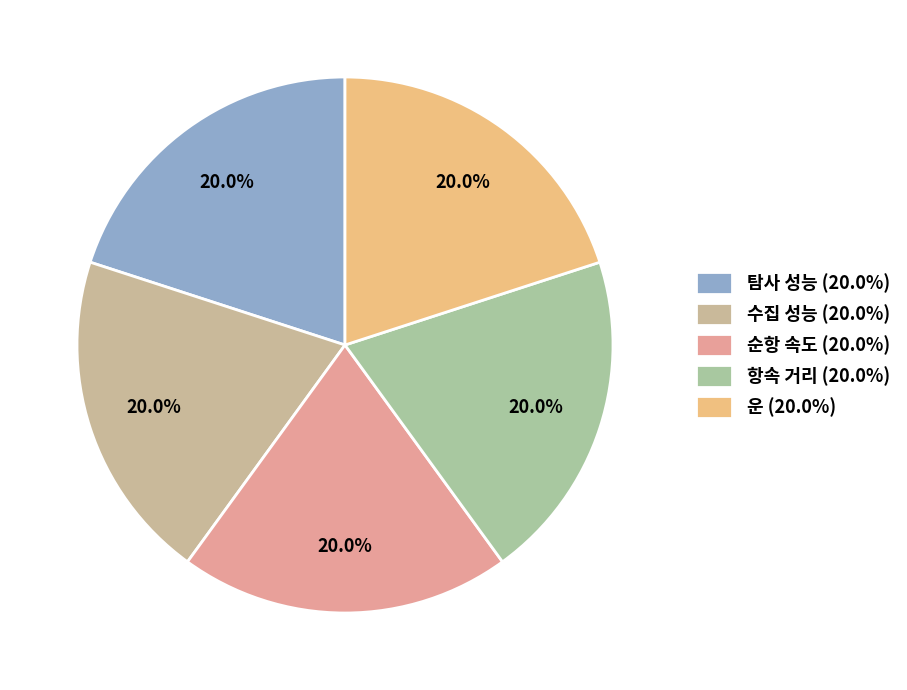

What percentage do 순항 속도 and 항속 거리 together represent?

40.0%